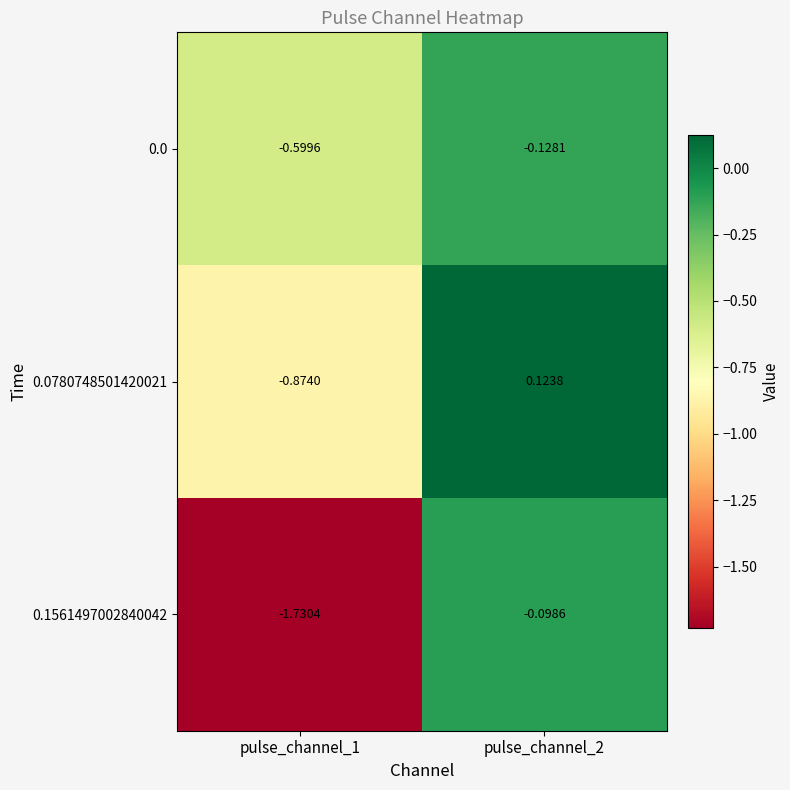

Is the value of 0.0 at pulse_channel_2 greater than the value of 0.1561497002840042 at pulse_channel_2?

No